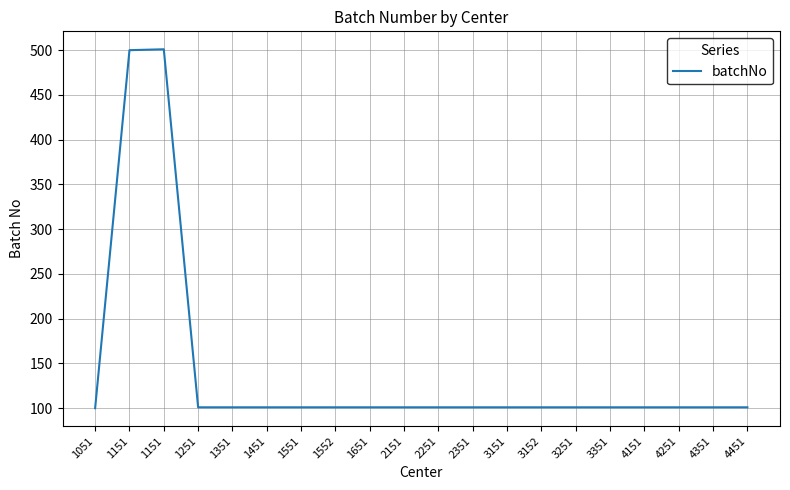

True or false: there are more than 1 points higher than both neighbors.

False